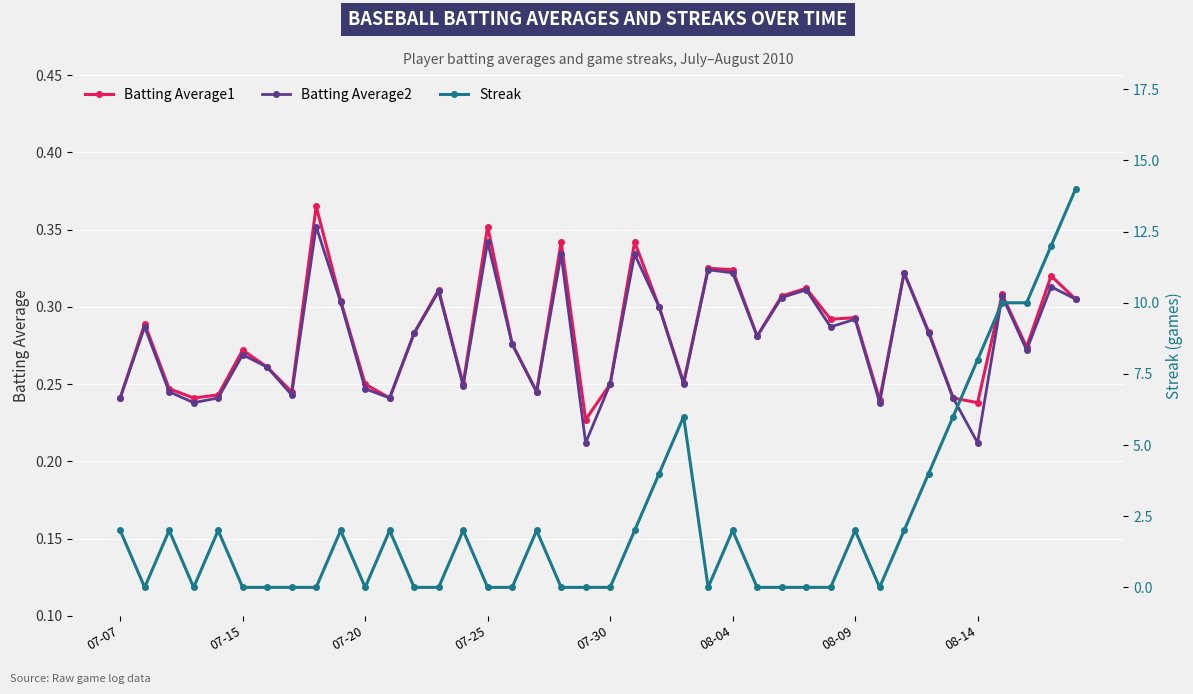

Which series has the widest spread of values?

Streak